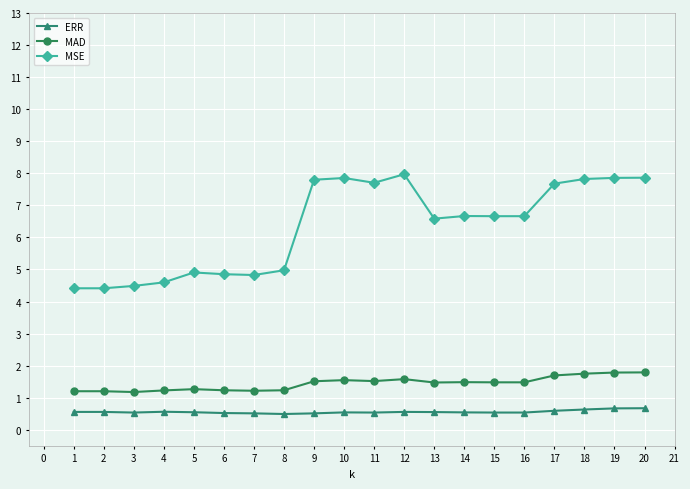

What is the difference between the maximum and minimum values in the MAD series?

0.6